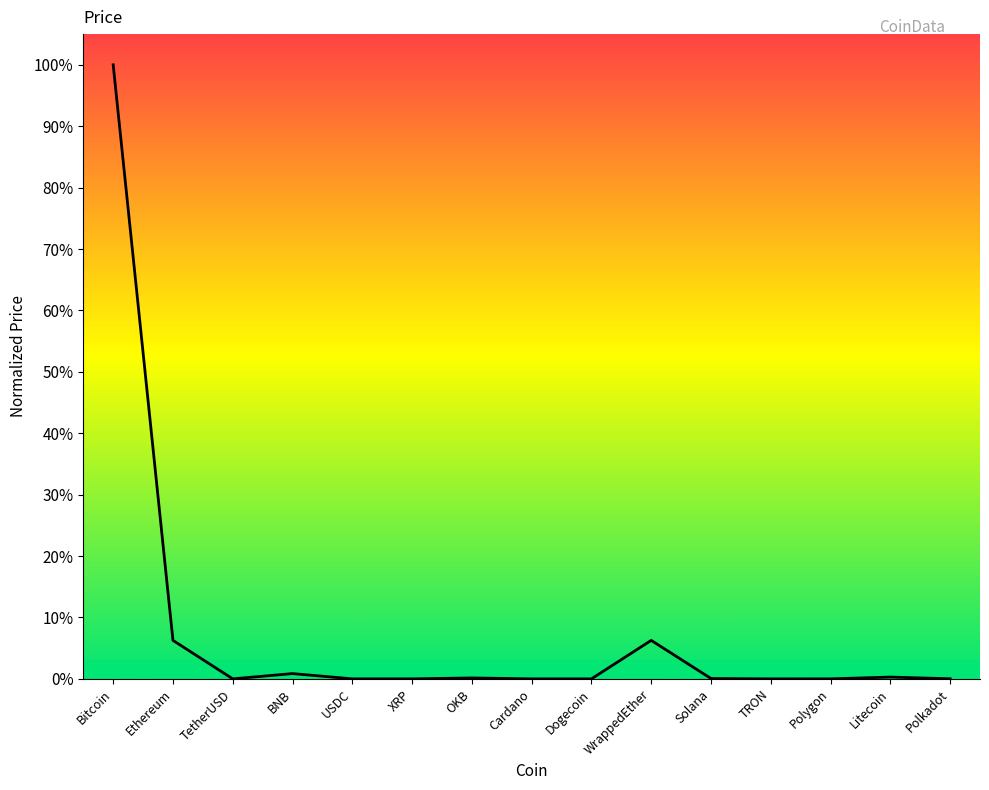

Does the chart have visible grid lines?

No